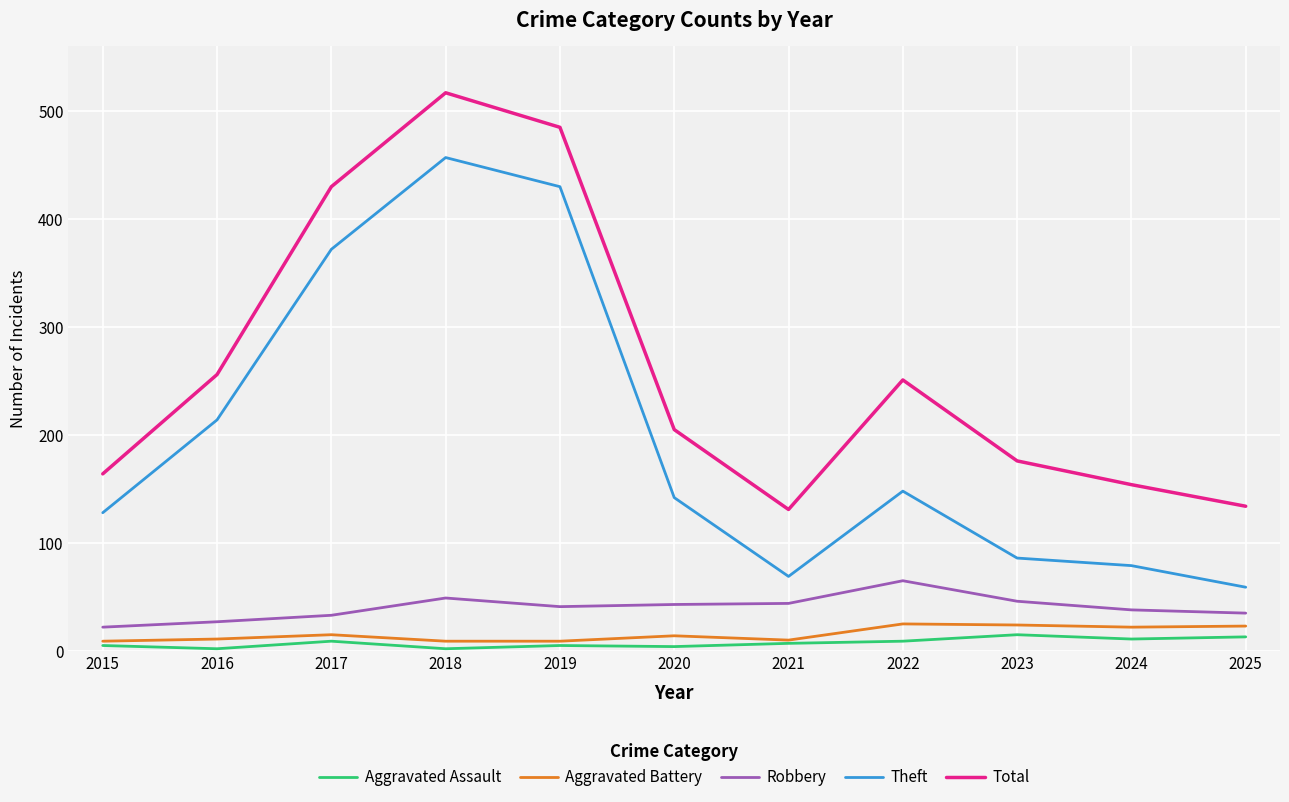

Between 2017 and 2020, which series saw the biggest shift?

Theft